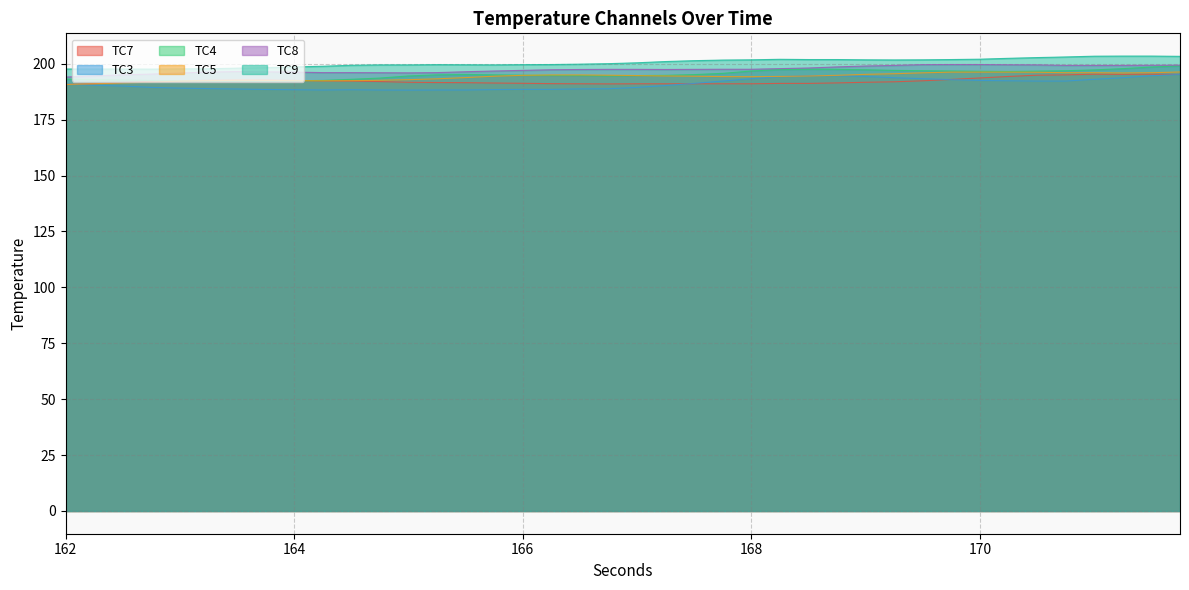

At which label is TC8 closest to 196?

164.75